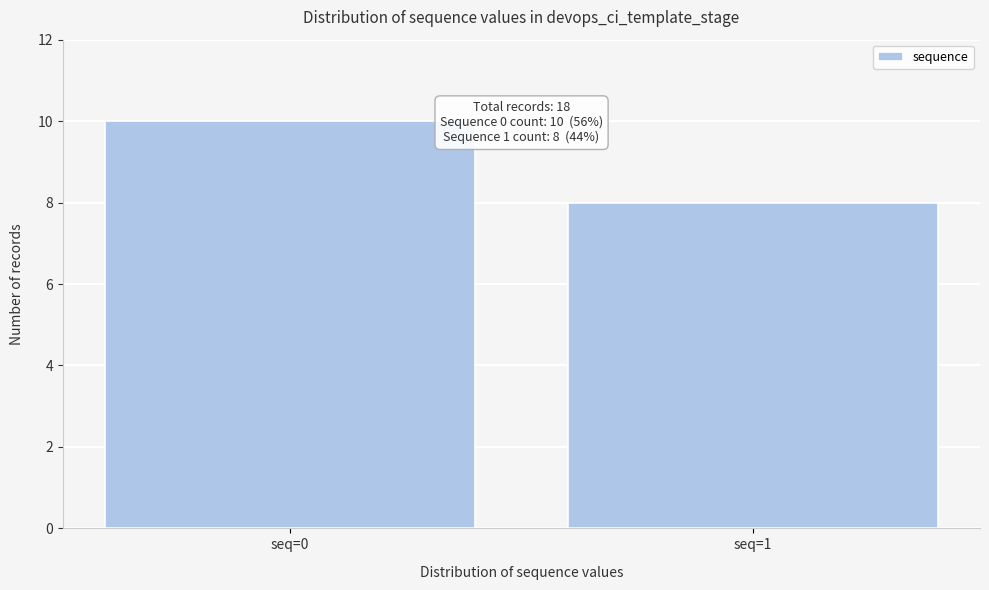

Reading left to right, transcribe all the data shown in this chart.

seq=0=10	seq=1=8